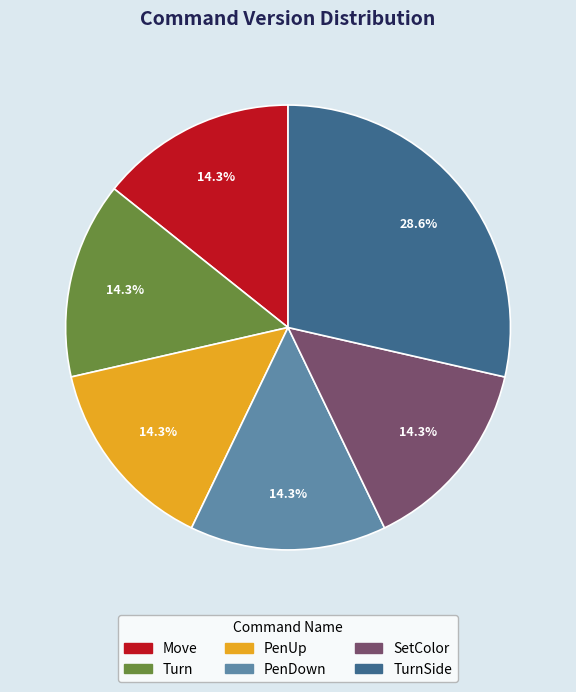

Does any single category account for the majority?

No